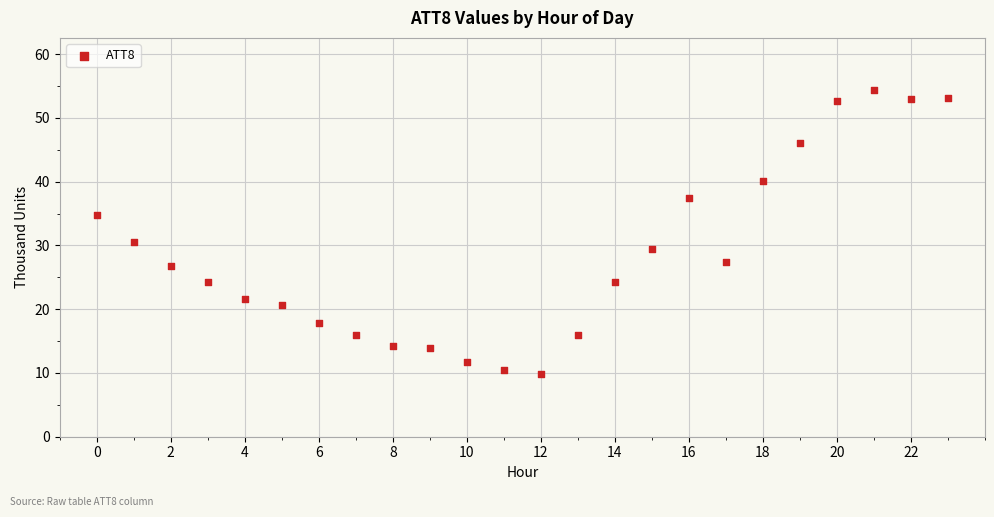

What Y value in the scatter plot is closest to 32?

30.5